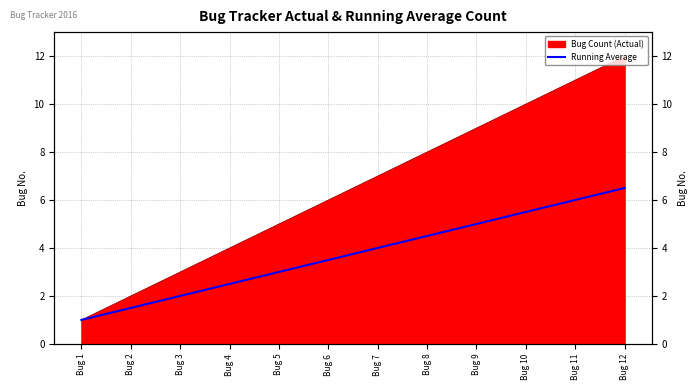

Approximately how many times larger is the value at Bug 10 compared to Bug 3?

2.8